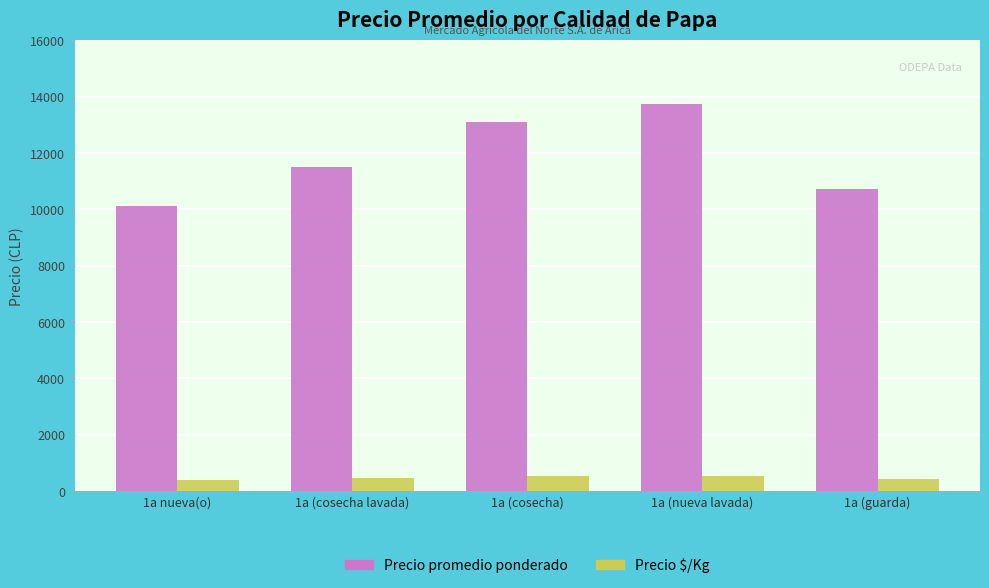

What is the difference between the highest and lowest values at 1a nueva(o)?

9720